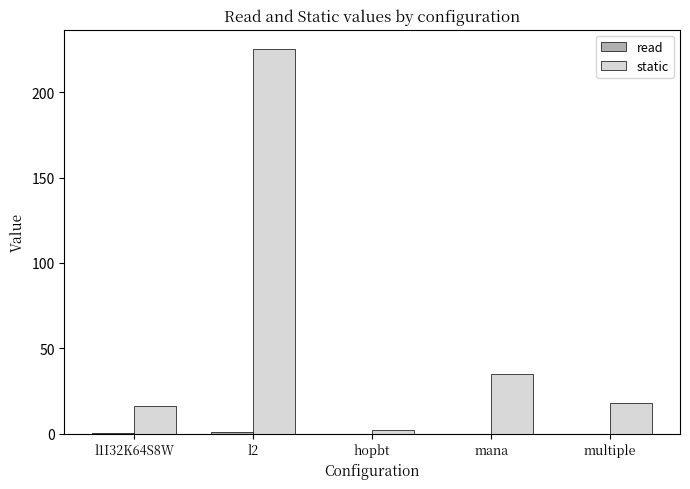

Which series has the largest range (max minus min)?

static